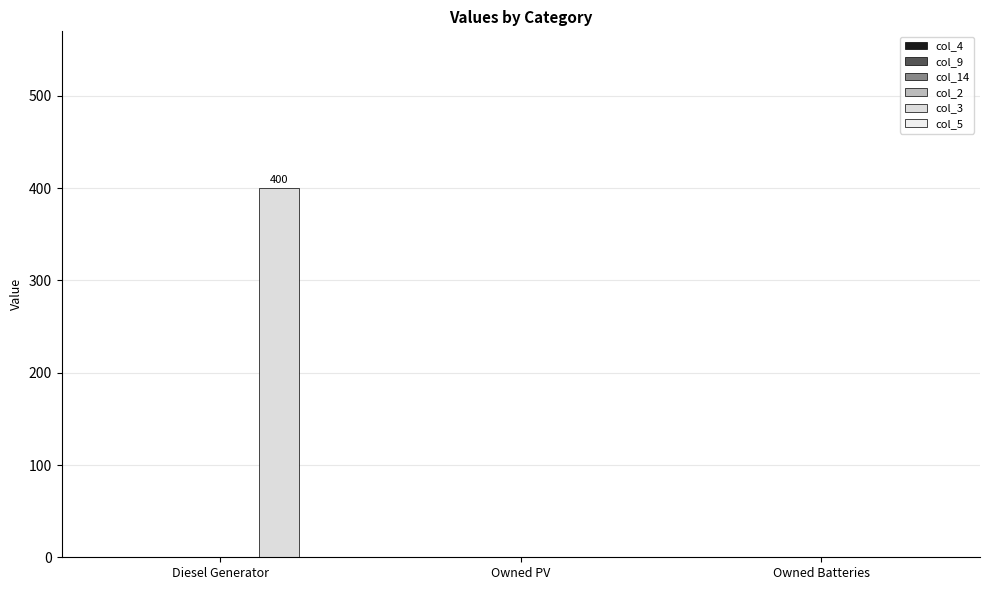

What is the maximum value shown in the chart?

400